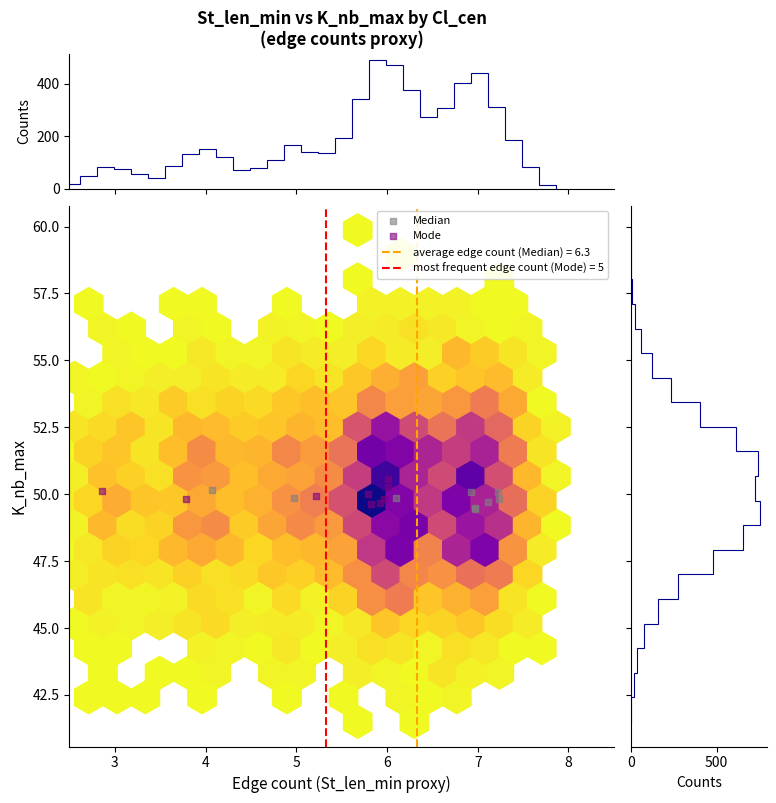

Which series contains the highest Y value?

Mode